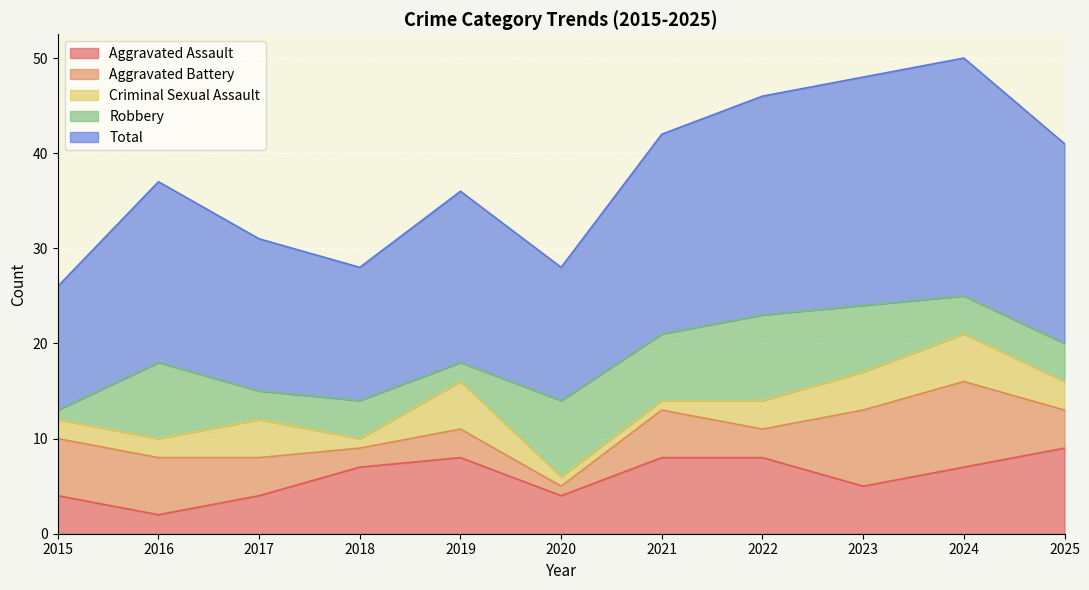

Which series has the widest spread of values?

Total